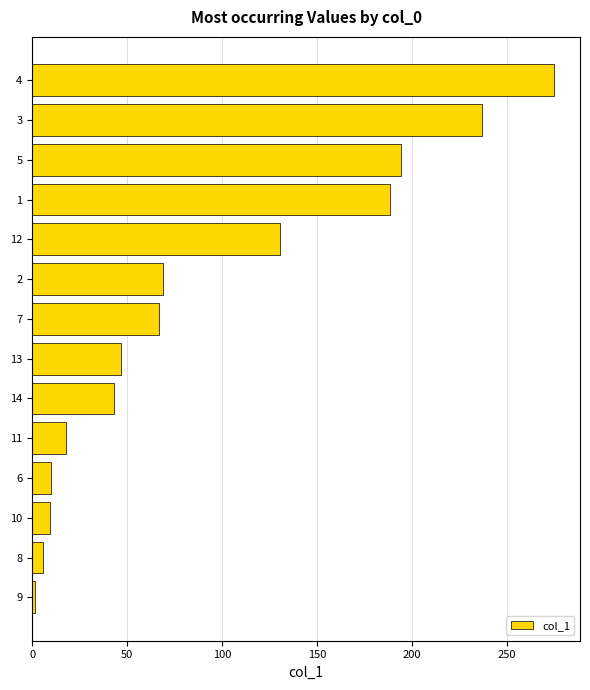

How many distinct data groups are displayed?

1